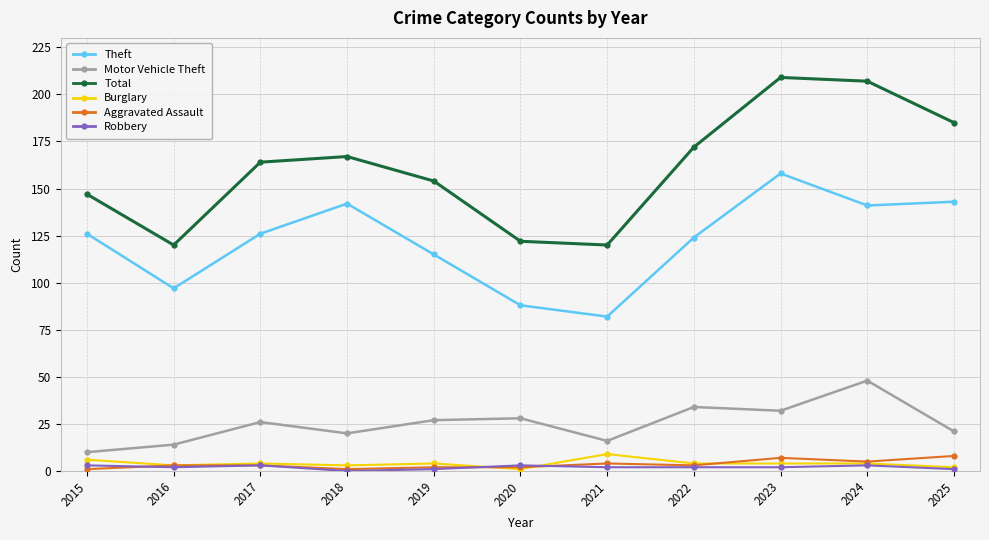

Between 2017 and 2024, which series saw the biggest shift?

Total